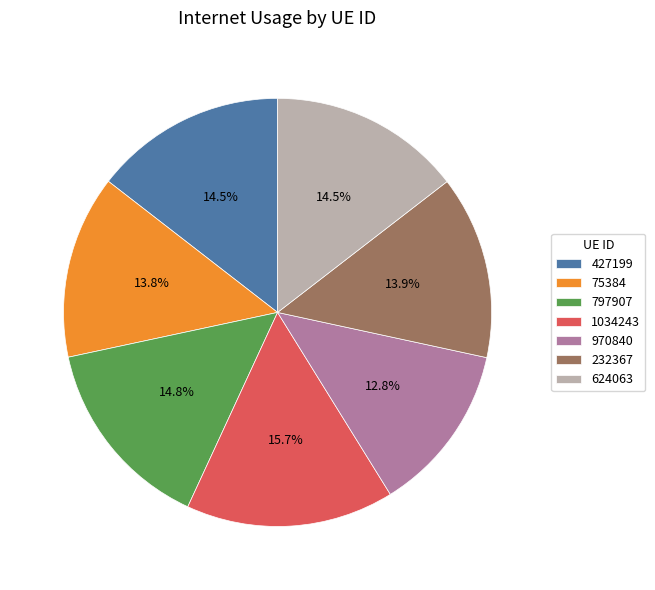

How many segments does this pie chart have?

7